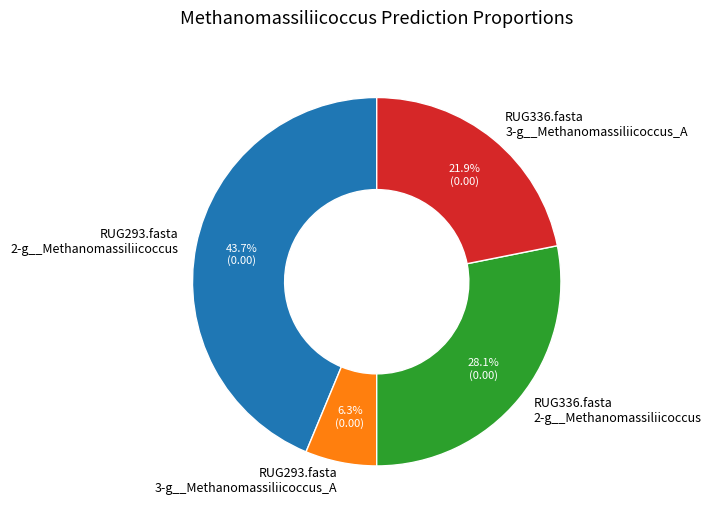

Between RUG293.fasta 2-g__Methanomassiliicoccus and RUG336.fasta 2-g__Methanomassiliicoccus, which is larger?

RUG293.fasta 2-g__Methanomassiliicoccus